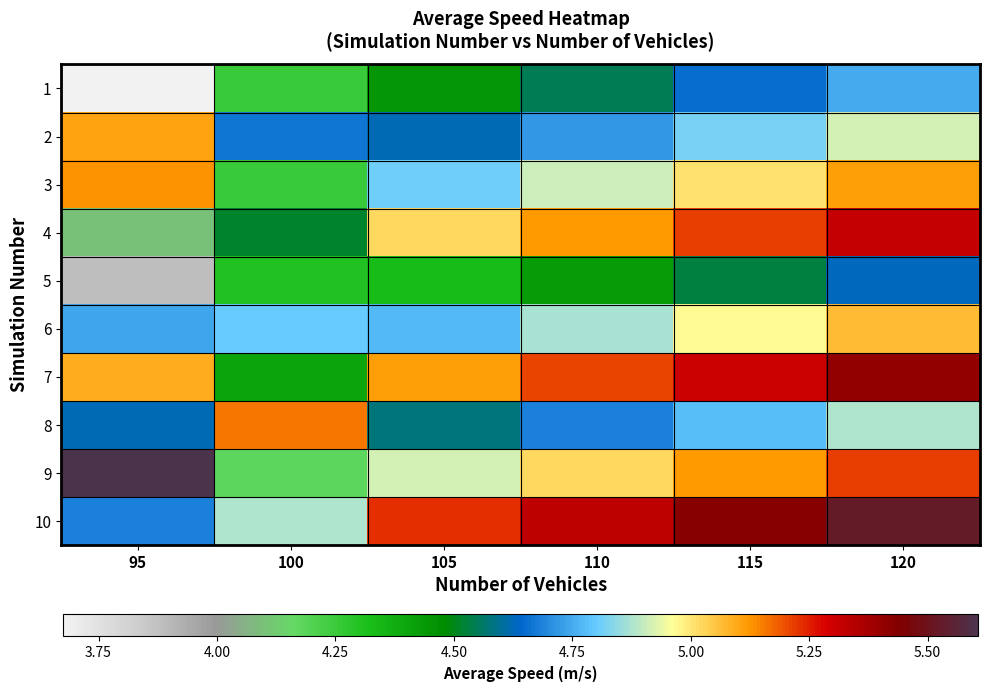

Reading right to left, list all the values displayed in this chart.

1: 120=4.8	115=4.7	110=4.5	105=4.5	100=4.3	95=3.7
2: 120=4.9	115=4.8	110=4.7	105=4.6	100=4.7	95=5.1
3: 120=5.1	115=5.0	110=4.9	105=4.8	100=4.2	95=5.1
4: 120=5.3	115=5.2	110=5.1	105=5.0	100=4.5	95=4.1
5: 120=4.6	115=4.5	110=4.4	105=4.3	100=4.3	95=3.9
6: 120=5.1	115=5.0	110=4.9	105=4.8	100=4.8	95=4.7
7: 120=5.4	115=5.3	110=5.2	105=5.1	100=4.4	95=5.1
8: 120=4.9	115=4.8	110=4.7	105=4.6	100=5.2	95=4.6
9: 120=5.2	115=5.1	110=5.0	105=4.9	100=4.2	95=5.6
10: 120=5.5	115=5.4	110=5.3	105=5.2	100=4.9	95=4.7